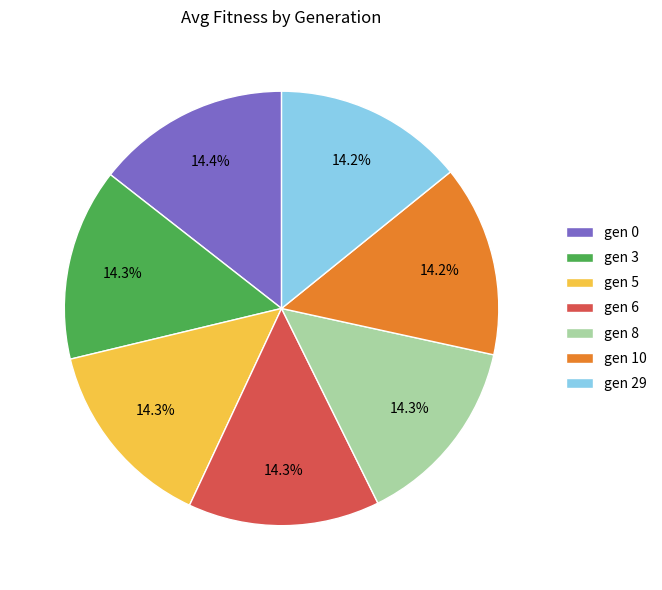

Does gen 29 represent more than half of the total?

No